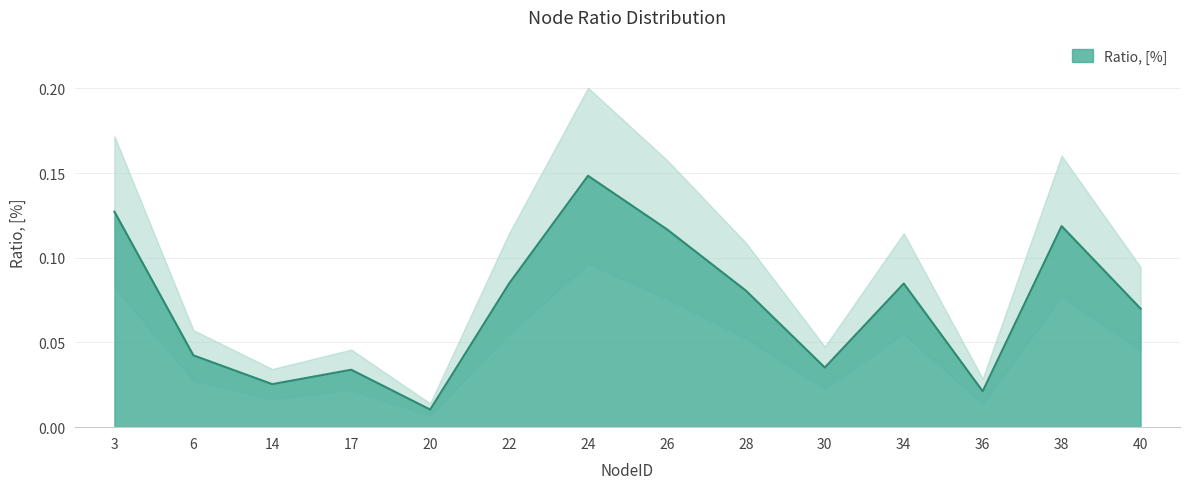

True or false: the data has more than 1 interior local peaks.

True